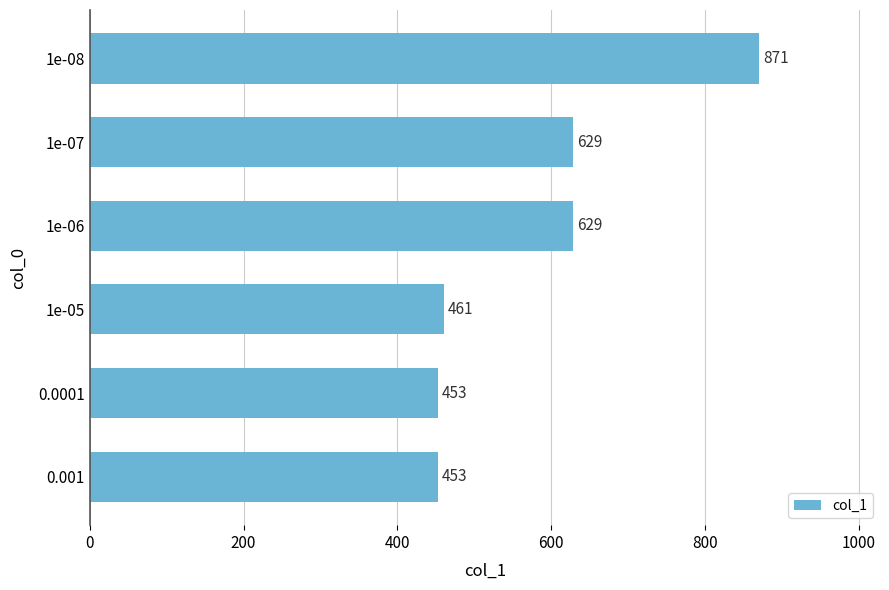

Read the value at 0.0001, to the nearest 10.

450